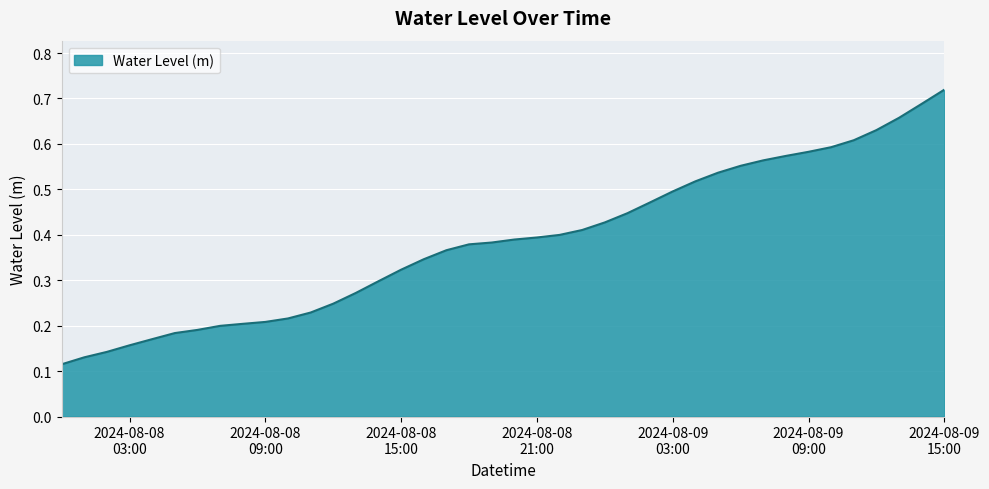

Does the chart display data point markers on the line(s)?

No